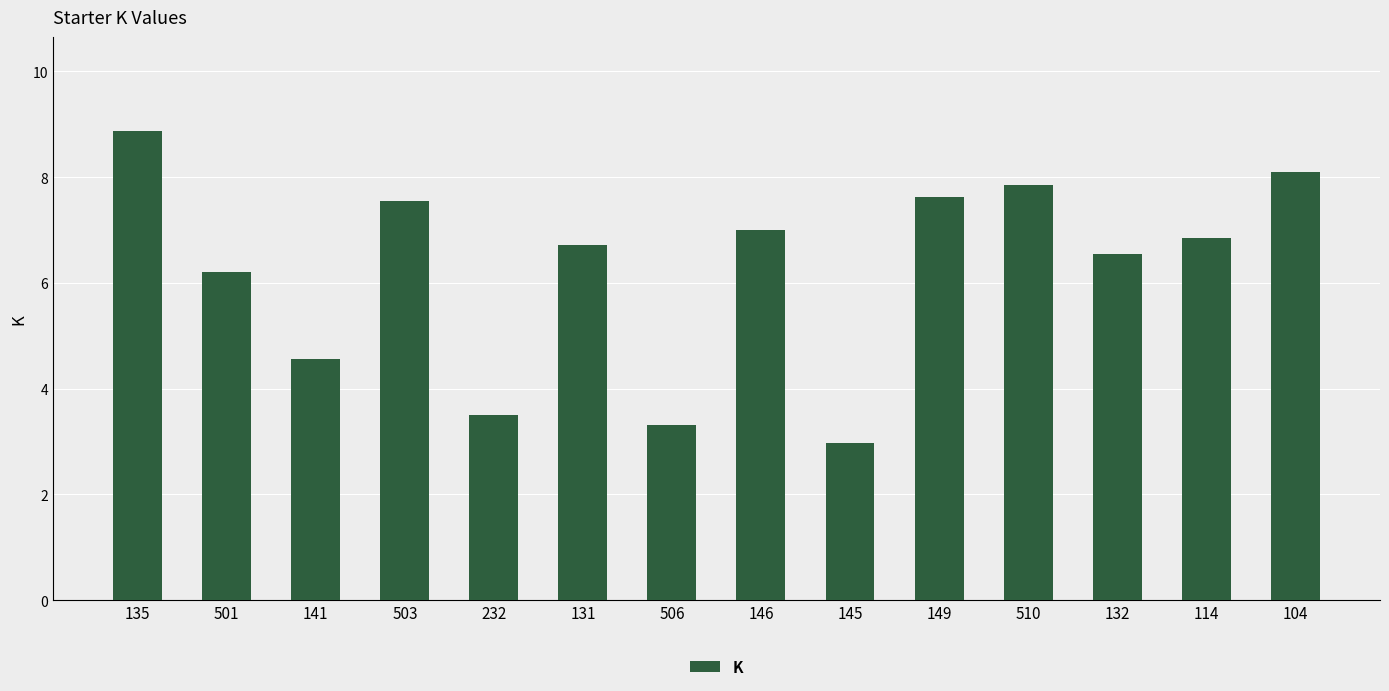

Rank the categories by value from lowest to highest.

145, 506, 232, 141, 501, 132, 131, 114, 146, 503, 149, 510, 104, 135